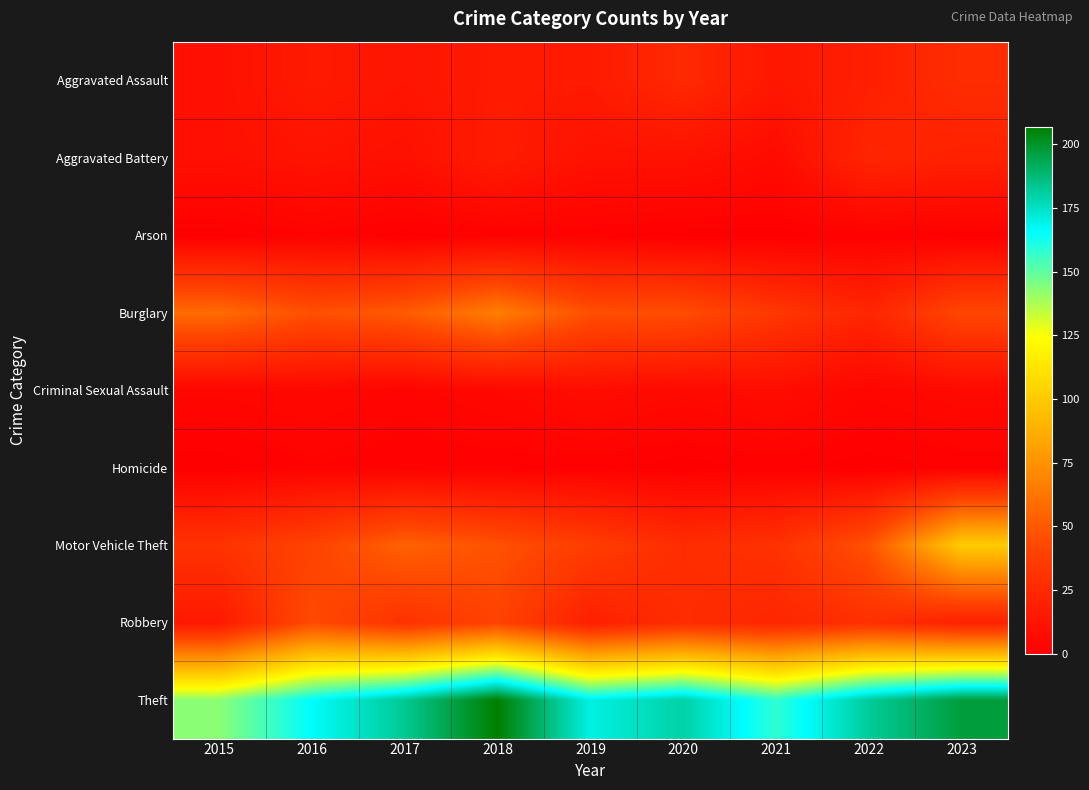

Reading left to right, transcribe all the data shown in this chart.

Aggravated Assault: 2015=10	2016=16	2017=13	2018=16	2019=16	2020=25	2021=14	2022=19	2023=27
Aggravated Battery: 2015=10	2016=12	2017=10	2018=17	2019=11	2020=11	2021=7	2022=23	2023=20
Arson: 2015=0	2016=2	2017=0	2018=1	2019=1	2020=0	2021=0	2022=1	2023=0
Burglary: 2015=58	2016=46	2017=51	2018=66	2019=46	2020=45	2021=33	2022=23	2023=42
Criminal Sexual Assault: 2015=4	2016=5	2017=3	2018=5	2019=8	2020=6	2021=8	2022=4	2023=6
Homicide: 2015=0	2016=2	2017=1	2018=1	2019=1	2020=0	2021=1	2022=0	2023=1
Motor Vehicle Theft: 2015=31	2016=40	2017=54	2018=47	2019=37	2020=27	2021=30	2022=47	2023=101
Robbery: 2015=15	2016=44	2017=30	2018=40	2019=19	2020=27	2021=23	2022=29	2023=20
Theft: 2015=143	2016=166	2017=183	2018=207	2019=170	2020=180	2021=158	2022=182	2023=197